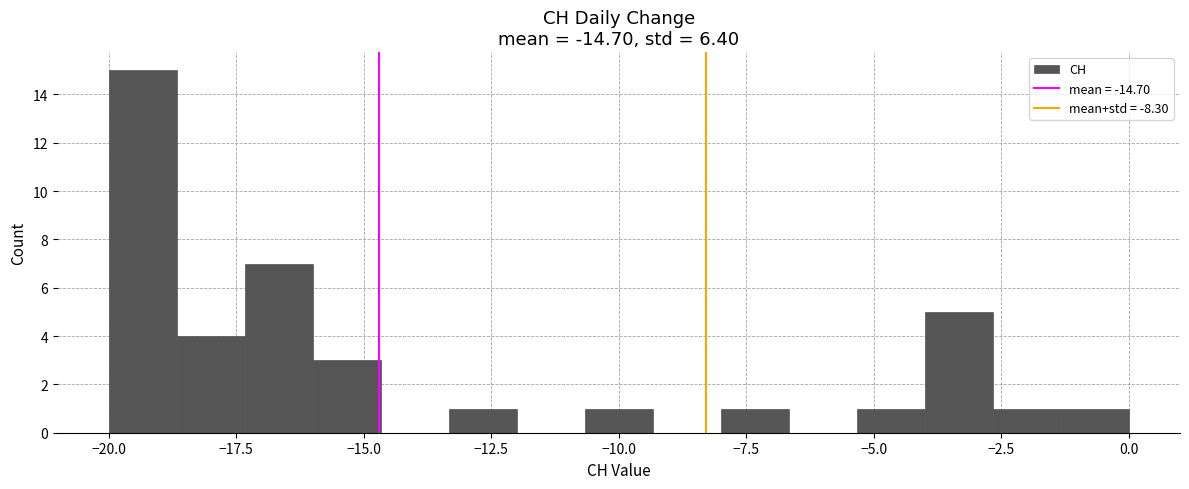

Around what value on the x-axis is the tallest bar? Give the approximate position of its centre, as read against the axis.

-19.5